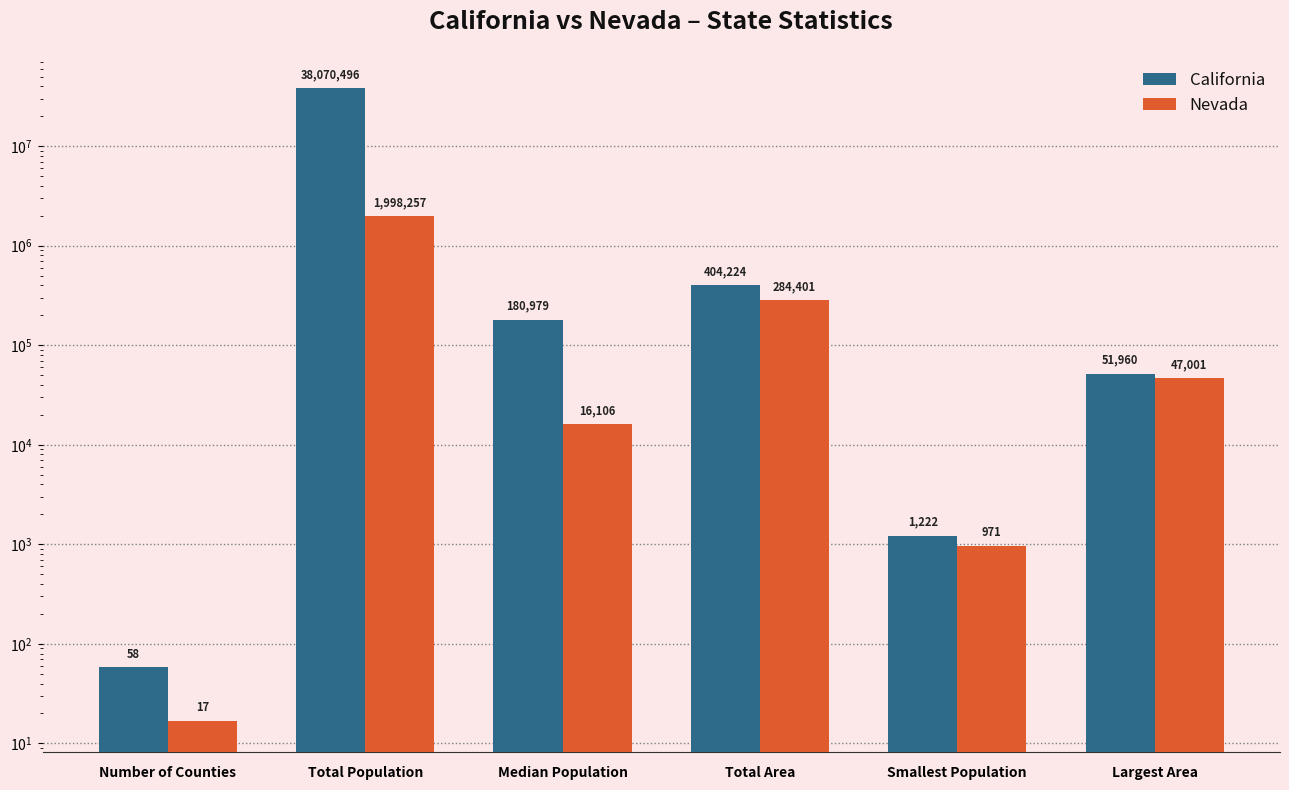

How many groups of bars are there?

6